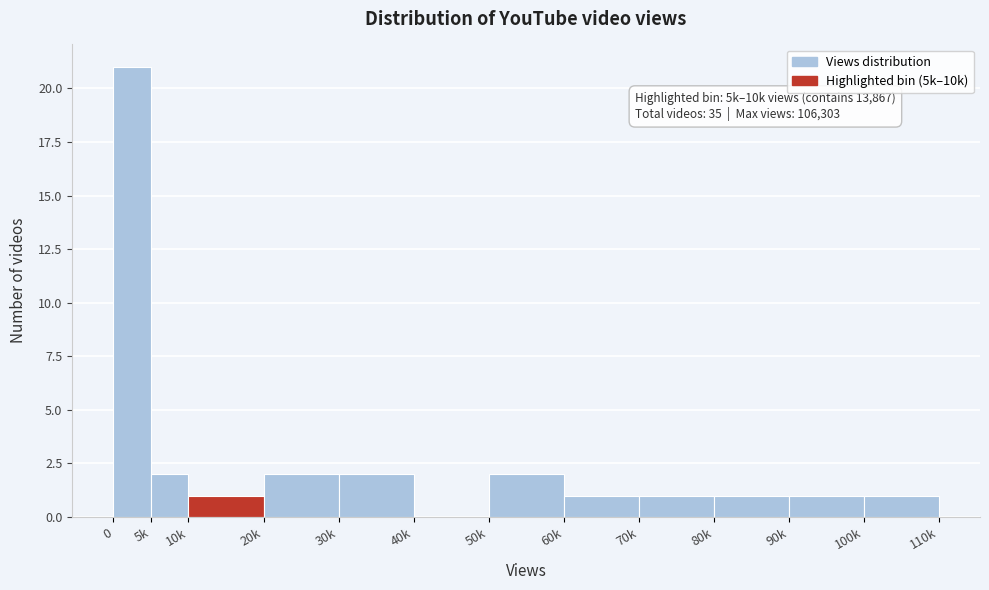

Reading left to right, extract all data points from this chart.

0=21	5k=2	10k=1	20k=2	30k=2	40k=0	50k=2	60k=1	70k=1	80k=1	90k=1	100k=1